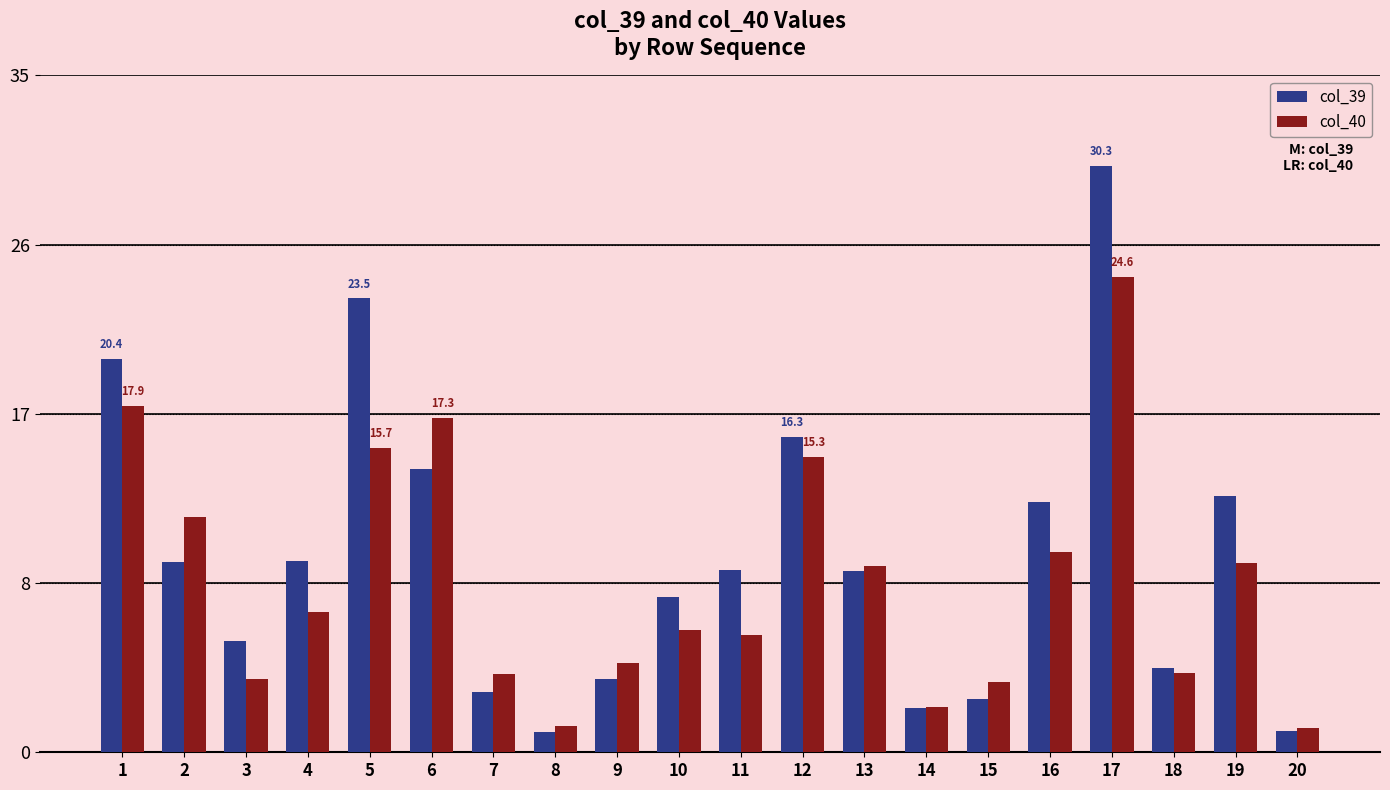

What are all the series names shown in the legend?

col_39, col_40